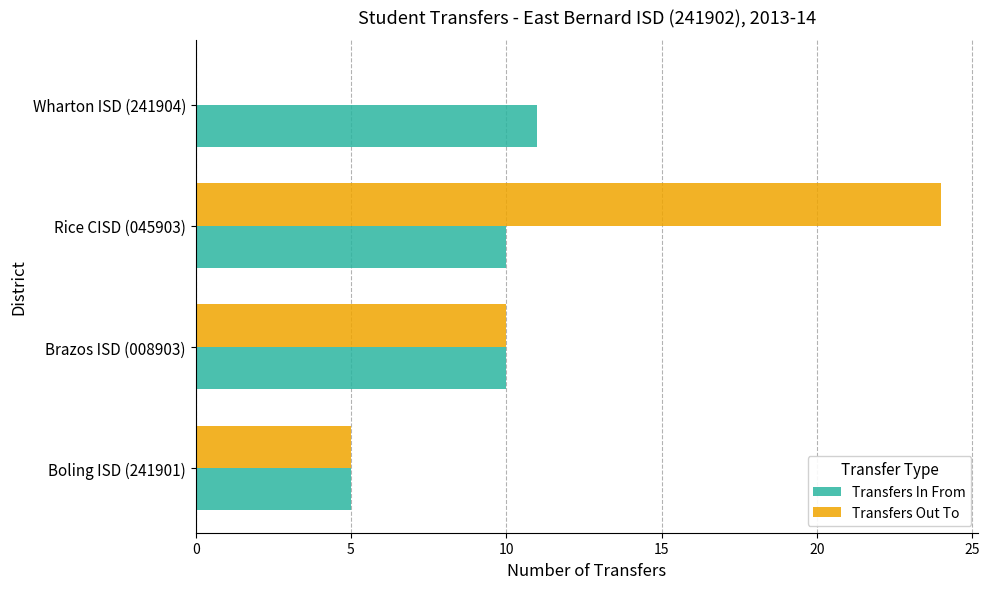

What are all the series names shown in the legend?

Transfers In From, Transfers Out To